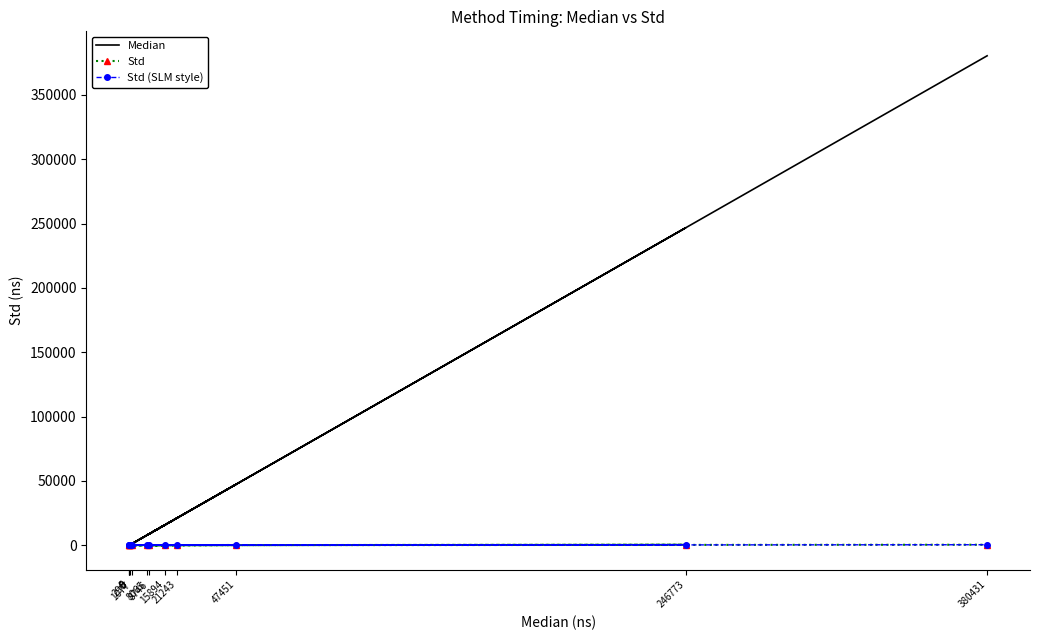

True or false: Median has a value of 1573.0 at 1077.

False